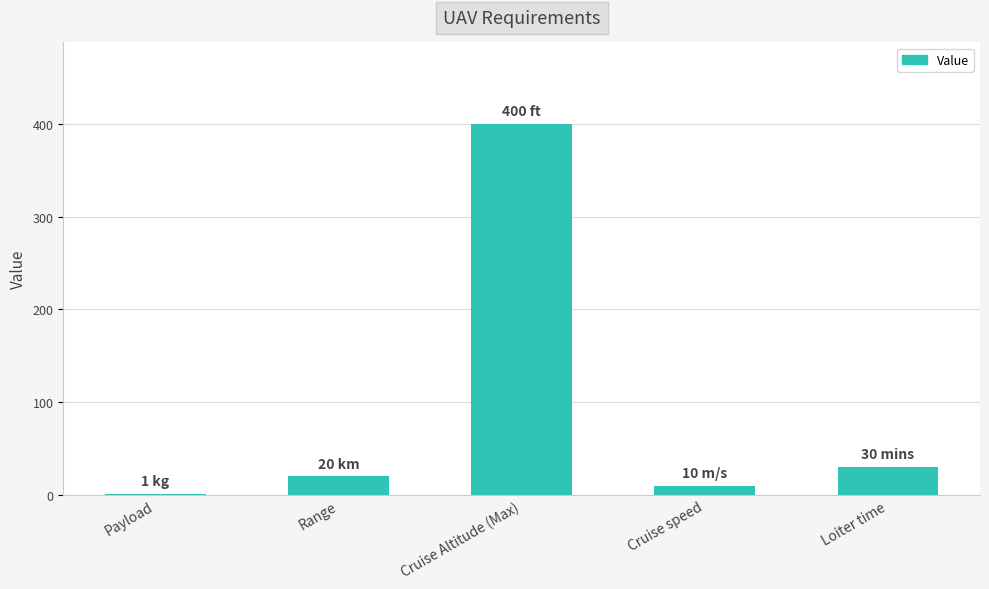

At which label is the value closest to 200?

Loiter time